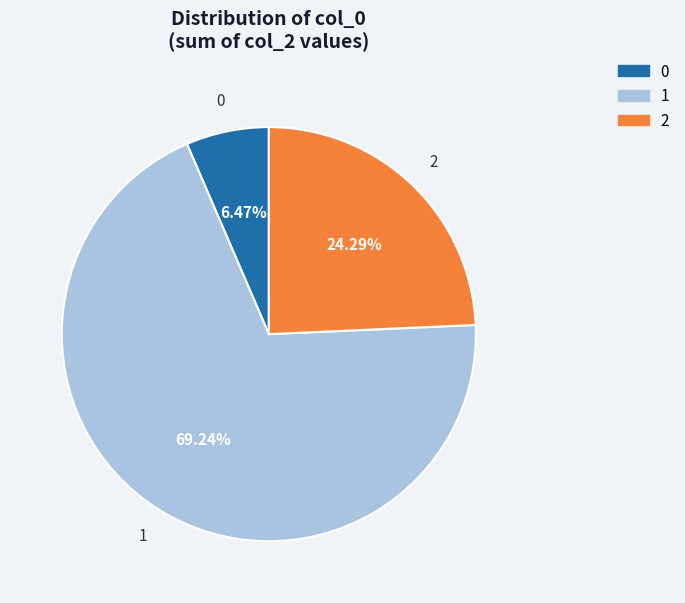

To the nearest percent, what portion does 2 represent?

24%